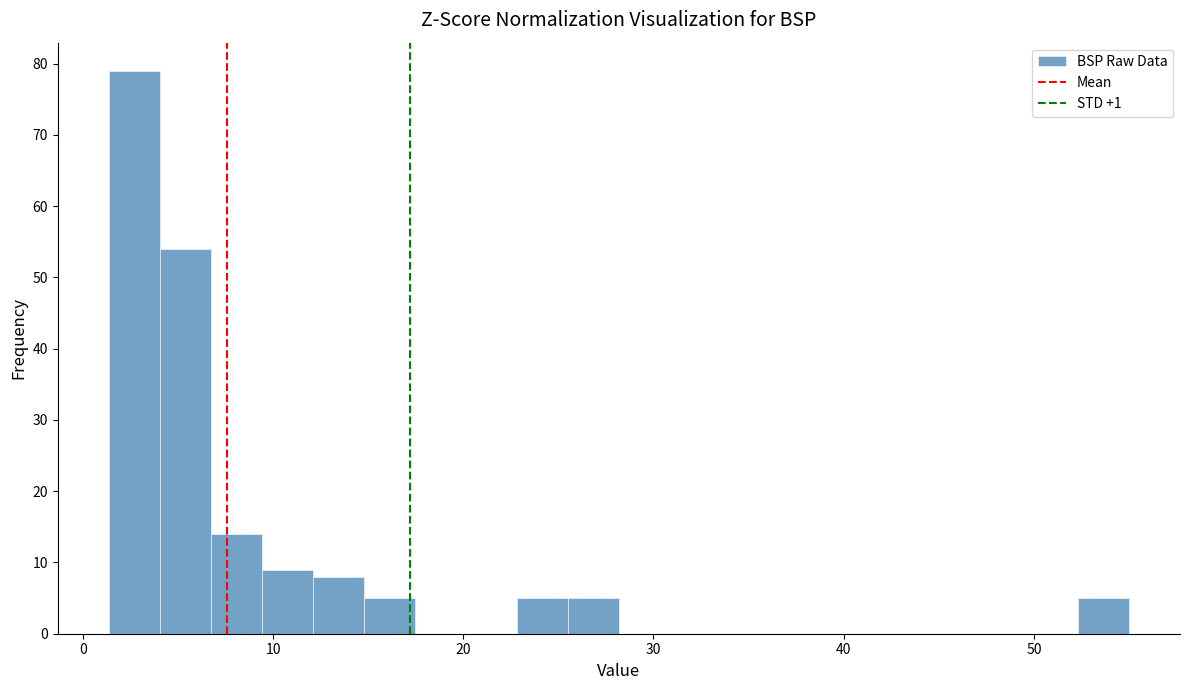

Around what value on the x-axis is the tallest bar? Give the approximate position of its centre, as read against the axis.

3